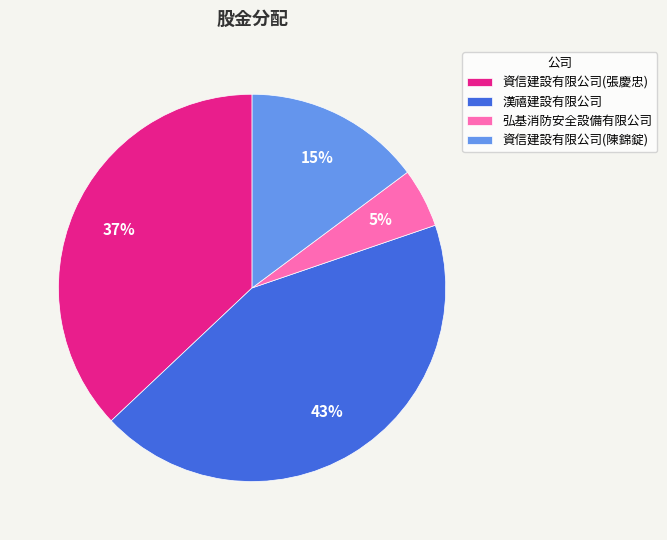

How many slices are in this pie chart?

4